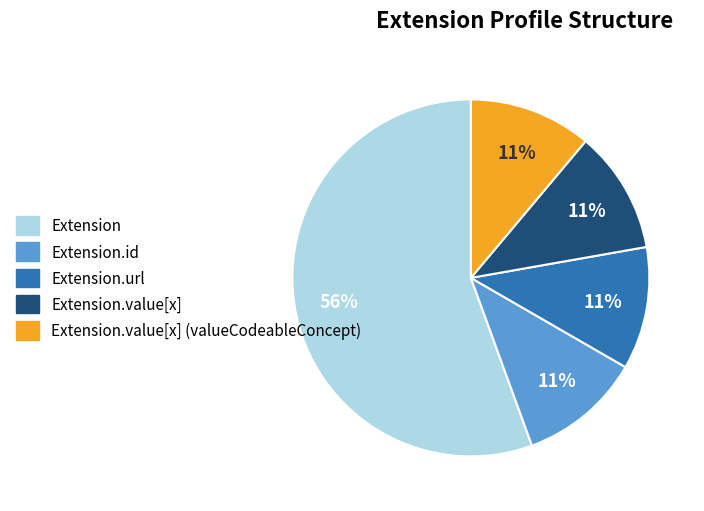

Is there any slice that represents more than half of the pie?

Yes